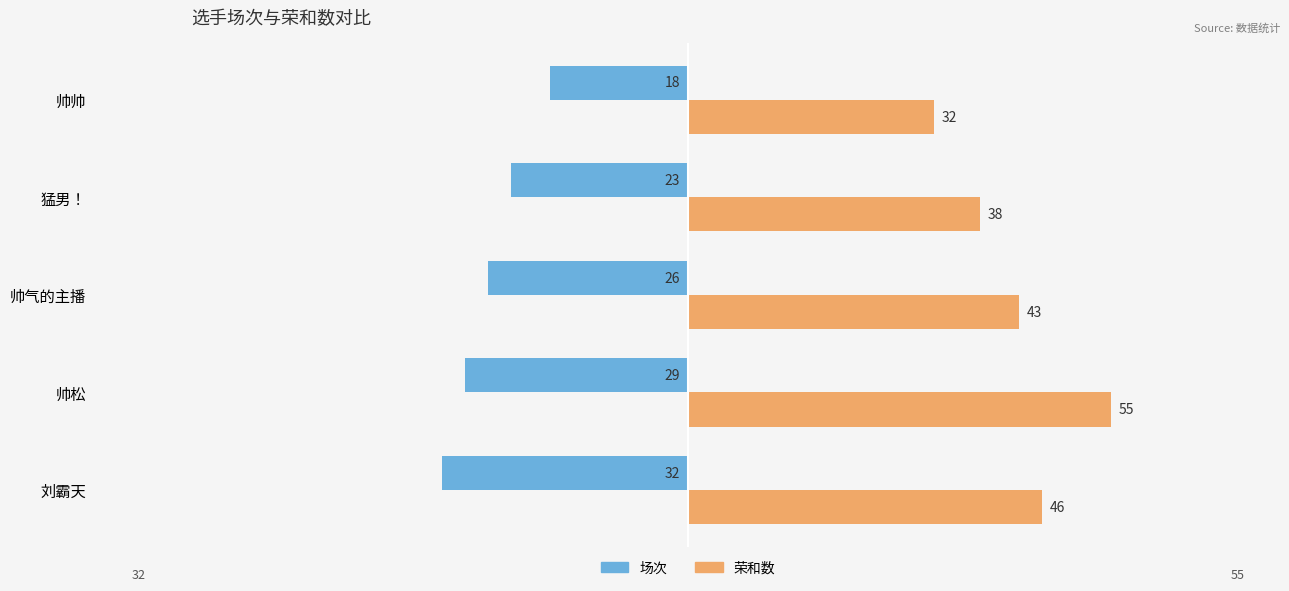

What is the highest value of the 荣和数 series?

55